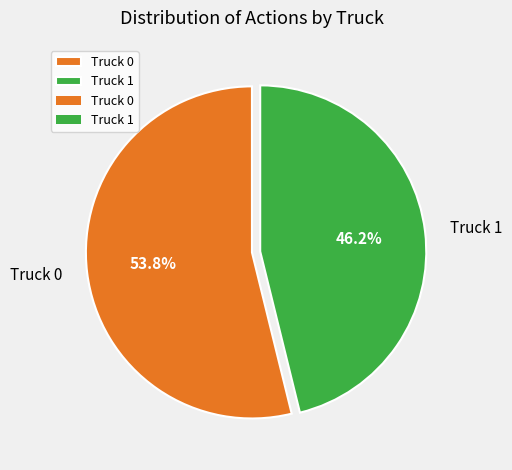

To the nearest percent, what portion does Truck 1 represent?

46%